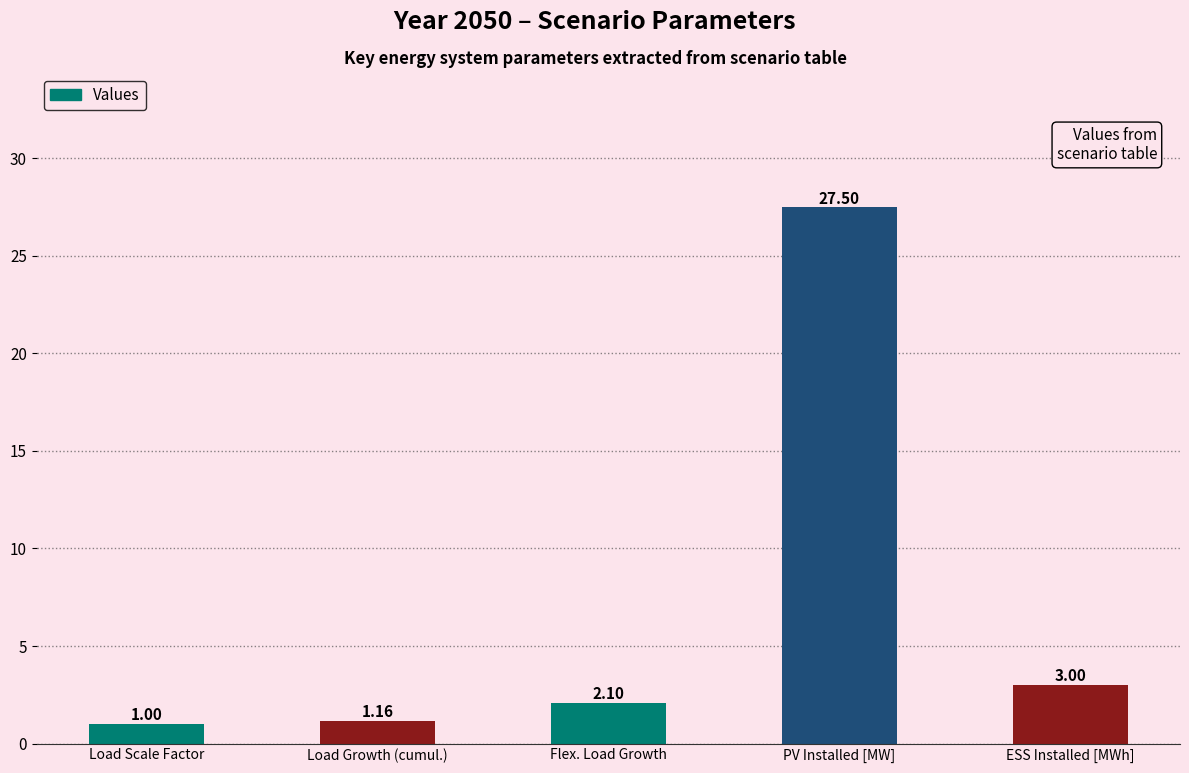

How many data points does each series have?

5